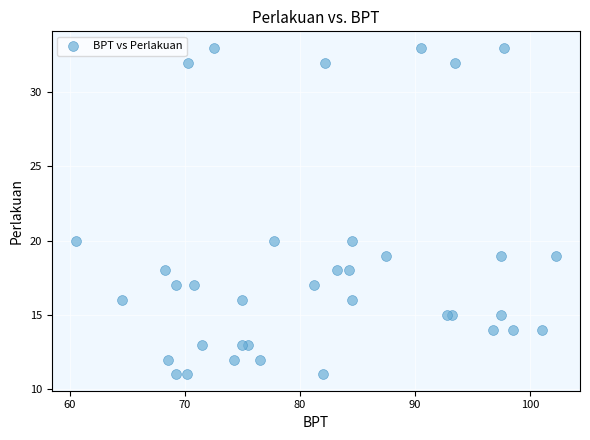

What is the range of Y values (max minus min)?

22